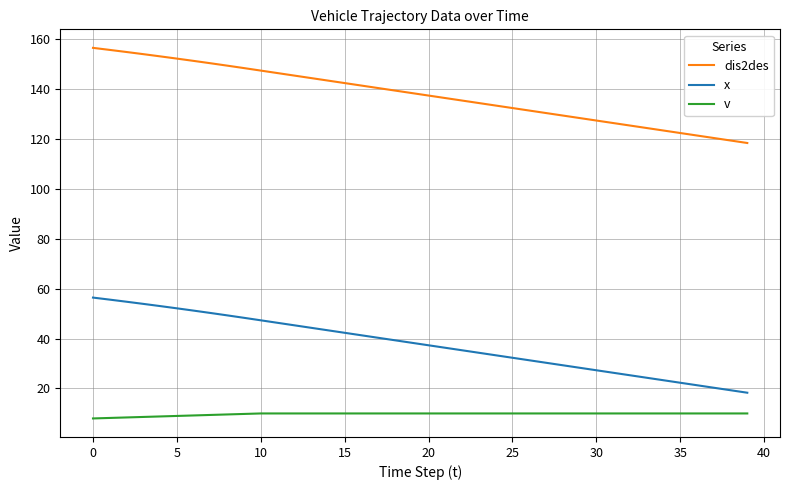

What is the average value of the x series?

37.7